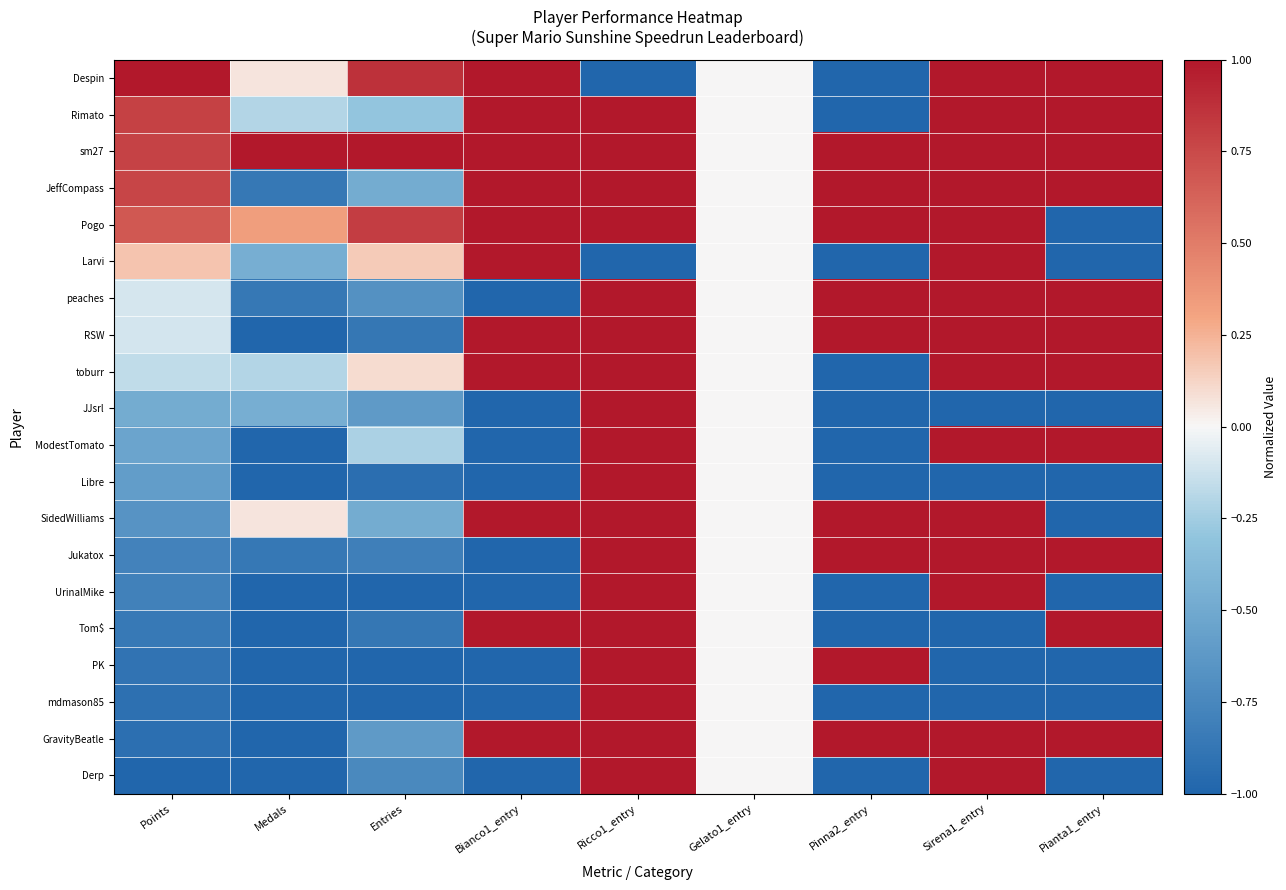

Reading right to left, what are all the values shown in this chart?

Despin: Pianta1_entry=1.0	Sirena1_entry=1.0	Pinna2_entry=-1.0	Gelato1_entry=0.0	Ricco1_entry=-1.0	Bianco1_entry=1.0	Entries=0.9	Medals=0.1	Points=1.0
Rimato: Pianta1_entry=1.0	Sirena1_entry=1.0	Pinna2_entry=-1.0	Gelato1_entry=0.0	Ricco1_entry=1.0	Bianco1_entry=1.0	Entries=-0.3	Medals=-0.2	Points=0.8
sm27: Pianta1_entry=1.0	Sirena1_entry=1.0	Pinna2_entry=1.0	Gelato1_entry=0.0	Ricco1_entry=1.0	Bianco1_entry=1.0	Entries=1.0	Medals=1.0	Points=0.8
JeffCompass: Pianta1_entry=1.0	Sirena1_entry=1.0	Pinna2_entry=1.0	Gelato1_entry=0.0	Ricco1_entry=1.0	Bianco1_entry=1.0	Entries=-0.5	Medals=-0.9	Points=0.8
Pogo: Pianta1_entry=-1.0	Sirena1_entry=1.0	Pinna2_entry=1.0	Gelato1_entry=0.0	Ricco1_entry=1.0	Bianco1_entry=1.0	Entries=0.8	Medals=0.3	Points=0.7
Larvi: Pianta1_entry=-1.0	Sirena1_entry=1.0	Pinna2_entry=-1.0	Gelato1_entry=0.0	Ricco1_entry=-1.0	Bianco1_entry=1.0	Entries=0.2	Medals=-0.5	Points=0.2
peaches: Pianta1_entry=1.0	Sirena1_entry=1.0	Pinna2_entry=1.0	Gelato1_entry=0.0	Ricco1_entry=1.0	Bianco1_entry=-1.0	Entries=-0.7	Medals=-0.9	Points=-0.1
RSW: Pianta1_entry=1.0	Sirena1_entry=1.0	Pinna2_entry=1.0	Gelato1_entry=0.0	Ricco1_entry=1.0	Bianco1_entry=1.0	Entries=-0.9	Medals=-1.0	Points=-0.1
toburr: Pianta1_entry=1.0	Sirena1_entry=1.0	Pinna2_entry=-1.0	Gelato1_entry=0.0	Ricco1_entry=1.0	Bianco1_entry=1.0	Entries=0.1	Medals=-0.2	Points=-0.2
JJsrl: Pianta1_entry=-1.0	Sirena1_entry=-1.0	Pinna2_entry=-1.0	Gelato1_entry=0.0	Ricco1_entry=1.0	Bianco1_entry=-1.0	Entries=-0.6	Medals=-0.5	Points=-0.5
ModestTomato: Pianta1_entry=1.0	Sirena1_entry=1.0	Pinna2_entry=-1.0	Gelato1_entry=0.0	Ricco1_entry=1.0	Bianco1_entry=-1.0	Entries=-0.2	Medals=-1.0	Points=-0.5
Libre: Pianta1_entry=-1.0	Sirena1_entry=-1.0	Pinna2_entry=-1.0	Gelato1_entry=0.0	Ricco1_entry=1.0	Bianco1_entry=-1.0	Entries=-0.9	Medals=-1.0	Points=-0.6
SidedWilliams: Pianta1_entry=-1.0	Sirena1_entry=1.0	Pinna2_entry=1.0	Gelato1_entry=0.0	Ricco1_entry=1.0	Bianco1_entry=1.0	Entries=-0.5	Medals=0.1	Points=-0.7
Jukatox: Pianta1_entry=1.0	Sirena1_entry=1.0	Pinna2_entry=1.0	Gelato1_entry=0.0	Ricco1_entry=1.0	Bianco1_entry=-1.0	Entries=-0.8	Medals=-0.9	Points=-0.8
UrinalMike: Pianta1_entry=-1.0	Sirena1_entry=1.0	Pinna2_entry=-1.0	Gelato1_entry=0.0	Ricco1_entry=1.0	Bianco1_entry=-1.0	Entries=-1.0	Medals=-1.0	Points=-0.8
Tom$: Pianta1_entry=1.0	Sirena1_entry=-1.0	Pinna2_entry=-1.0	Gelato1_entry=0.0	Ricco1_entry=1.0	Bianco1_entry=1.0	Entries=-0.9	Medals=-1.0	Points=-0.9
PK: Pianta1_entry=-1.0	Sirena1_entry=-1.0	Pinna2_entry=1.0	Gelato1_entry=0.0	Ricco1_entry=1.0	Bianco1_entry=-1.0	Entries=-1.0	Medals=-1.0	Points=-0.9
mdmason85: Pianta1_entry=-1.0	Sirena1_entry=-1.0	Pinna2_entry=-1.0	Gelato1_entry=0.0	Ricco1_entry=1.0	Bianco1_entry=-1.0	Entries=-1.0	Medals=-1.0	Points=-0.9
GravityBeatle: Pianta1_entry=1.0	Sirena1_entry=1.0	Pinna2_entry=1.0	Gelato1_entry=0.0	Ricco1_entry=1.0	Bianco1_entry=1.0	Entries=-0.6	Medals=-1.0	Points=-0.9
Derp: Pianta1_entry=-1.0	Sirena1_entry=1.0	Pinna2_entry=-1.0	Gelato1_entry=0.0	Ricco1_entry=1.0	Bianco1_entry=-1.0	Entries=-0.7	Medals=-1.0	Points=-1.0